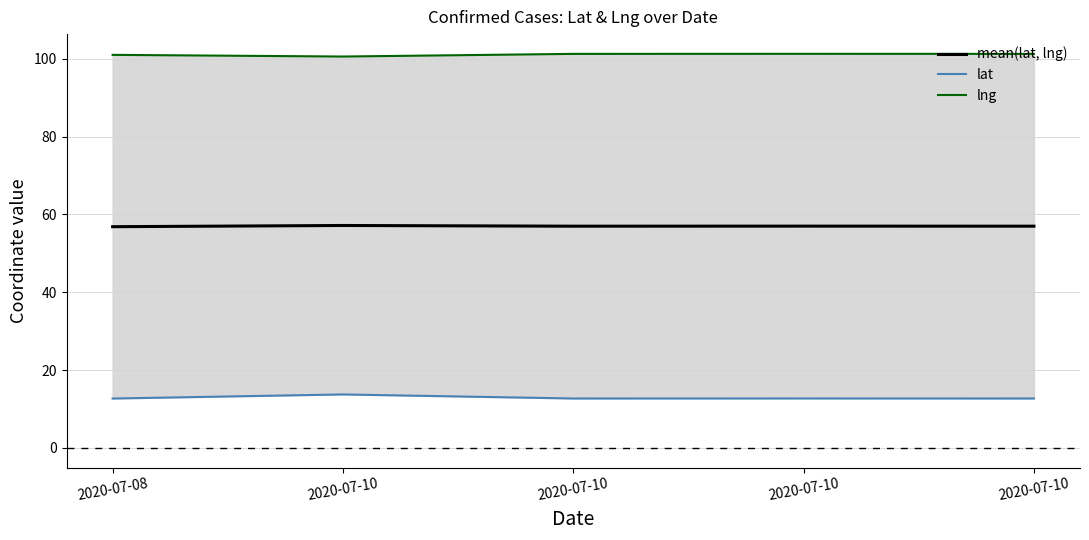

At which label is mean(lat, lng) closest to 56?

2020-07-08